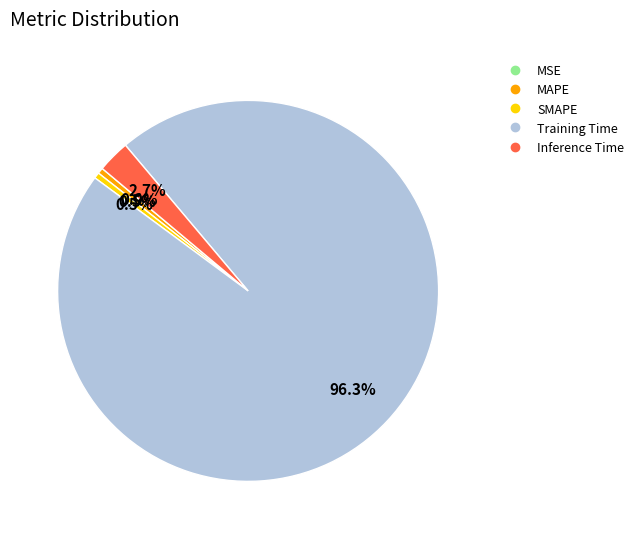

Is the sum of Inference Time and Training Time greater than half?

Yes